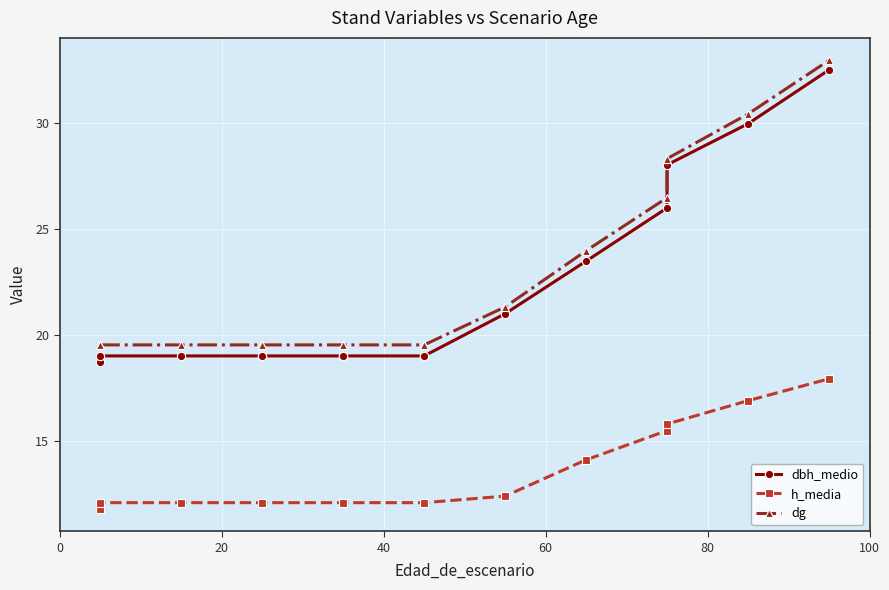

Is this an area chart (filled region under the line)?

No